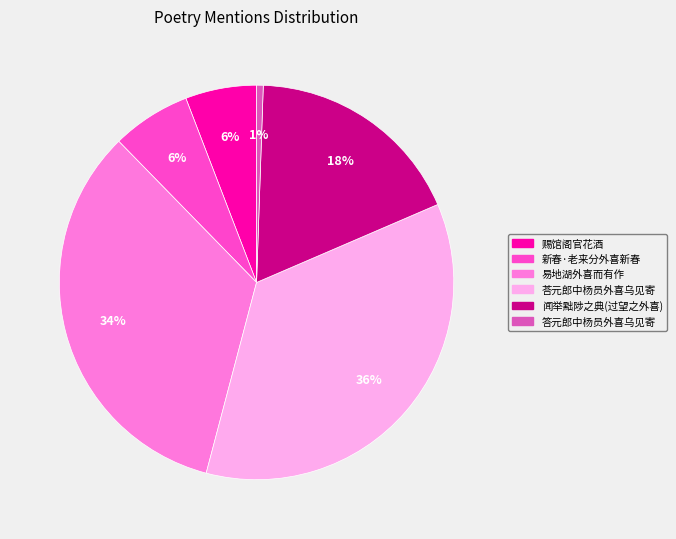

Between 闻举黜陟之典(过望之外喜) and 荅元郎中杨员外喜乌见寄, which is larger?

荅元郎中杨员外喜乌见寄